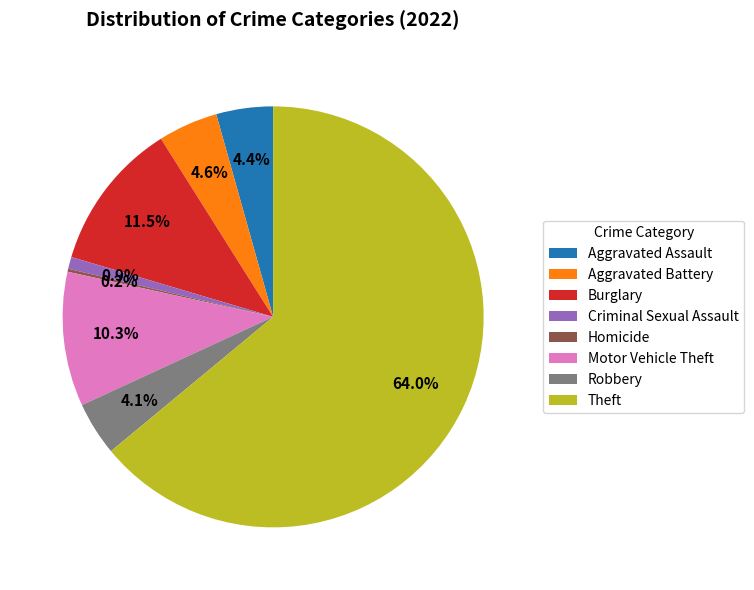

Which category has the biggest portion of the pie?

Theft